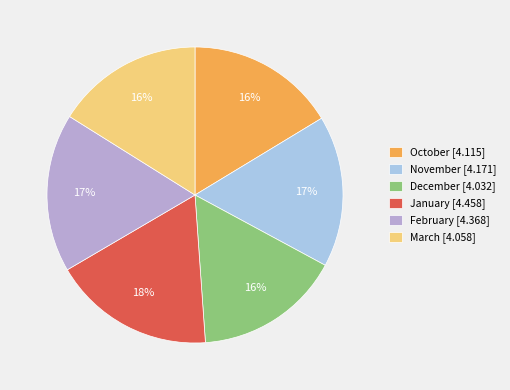

True or false: October [4.115] accounts for 7% of the total.

False